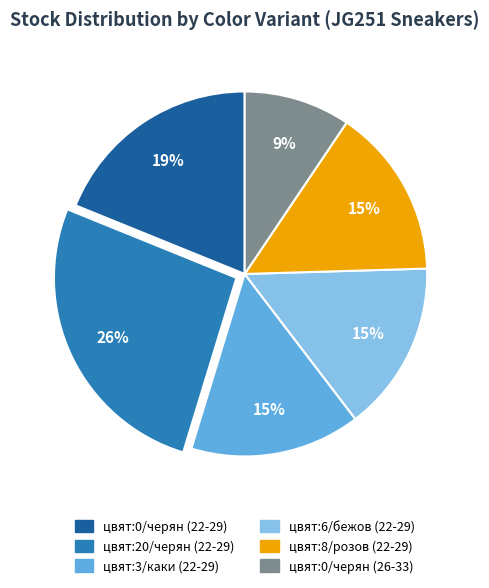

To the nearest percent, what is the average slice percentage?

17%